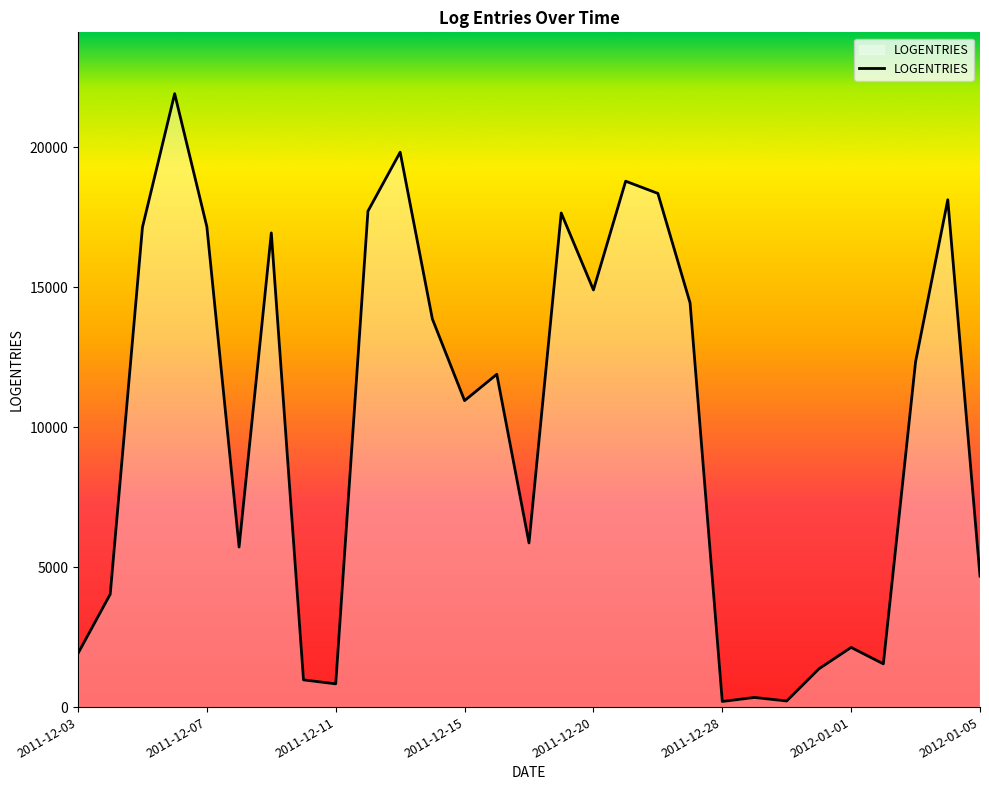

What is the maximum value shown in the chart?

21910